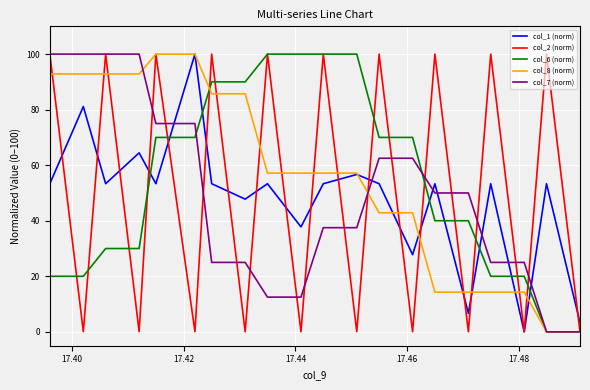

What is the maximum value for col_1 (norm)?

100.0